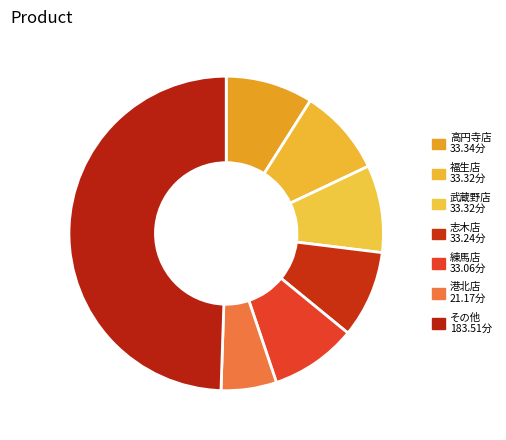

Count the number of slices in the pie.

7